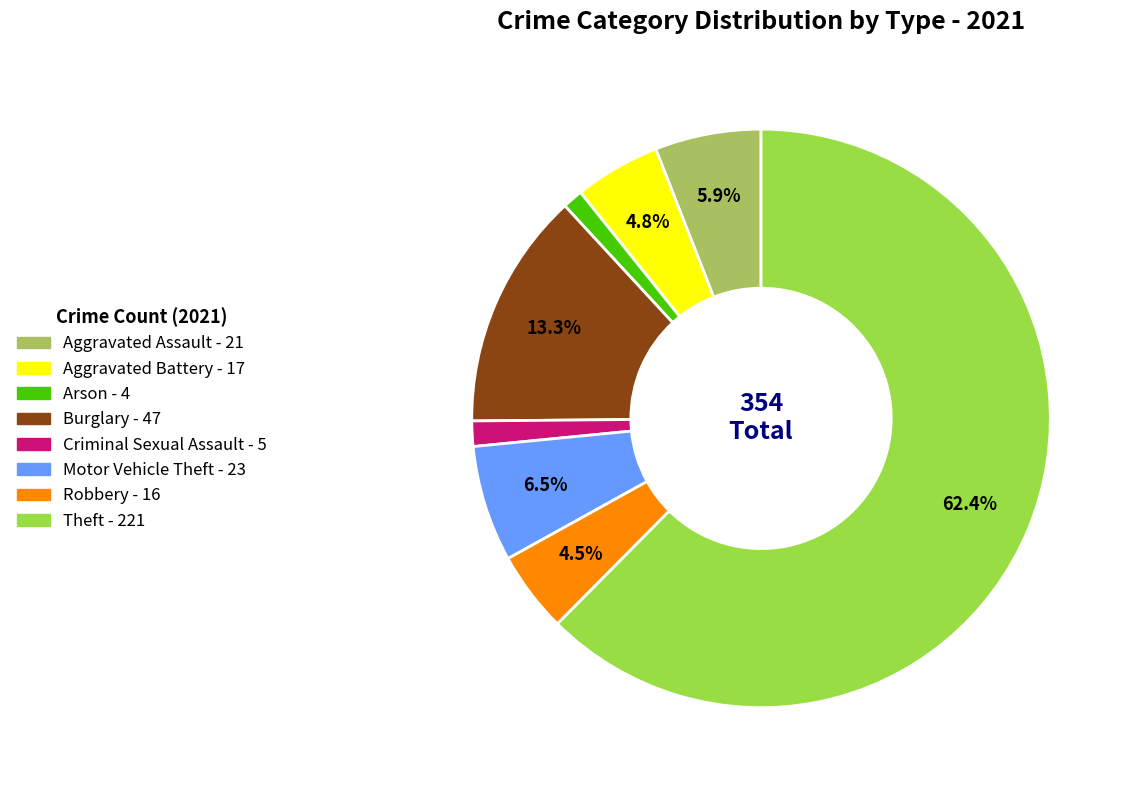

To the nearest percent, what is the difference between the Motor Vehicle Theft and Aggravated Assault slice percentages?

1%